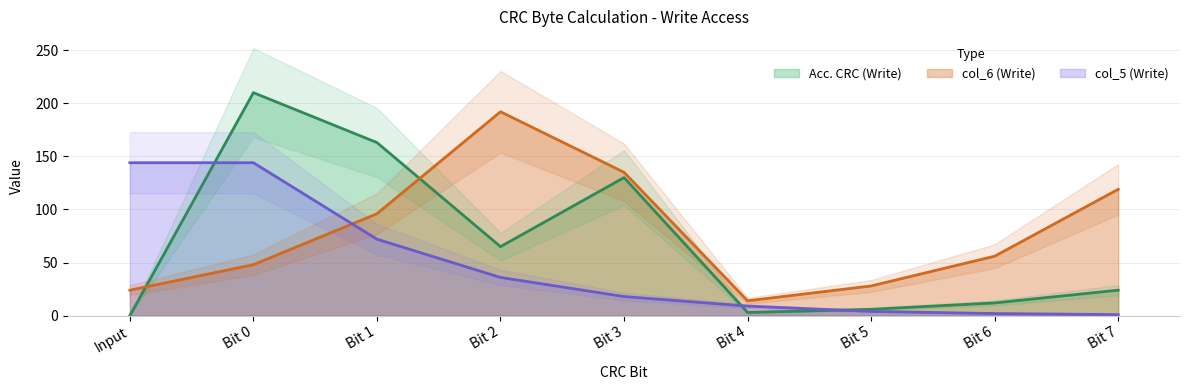

At which label is col_5 (Write) closest to 72?

Bit 1